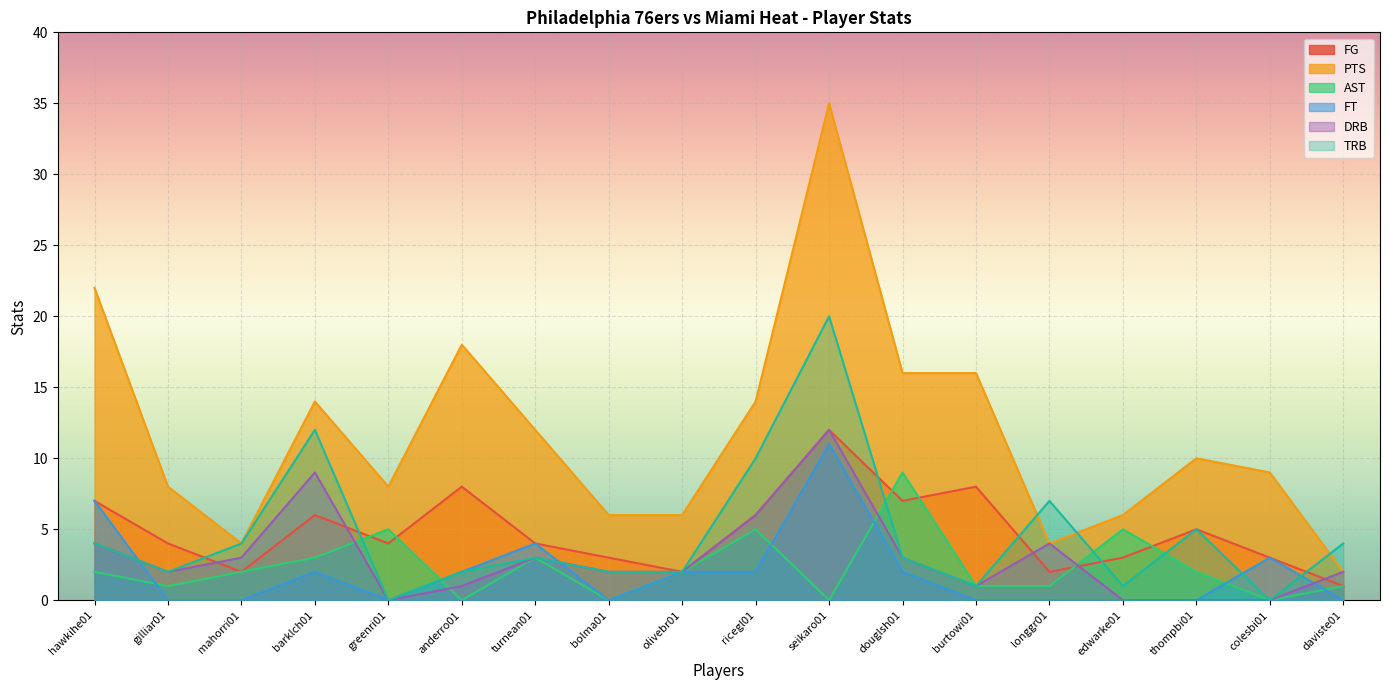

What is the total value across all series at daviste01?

10